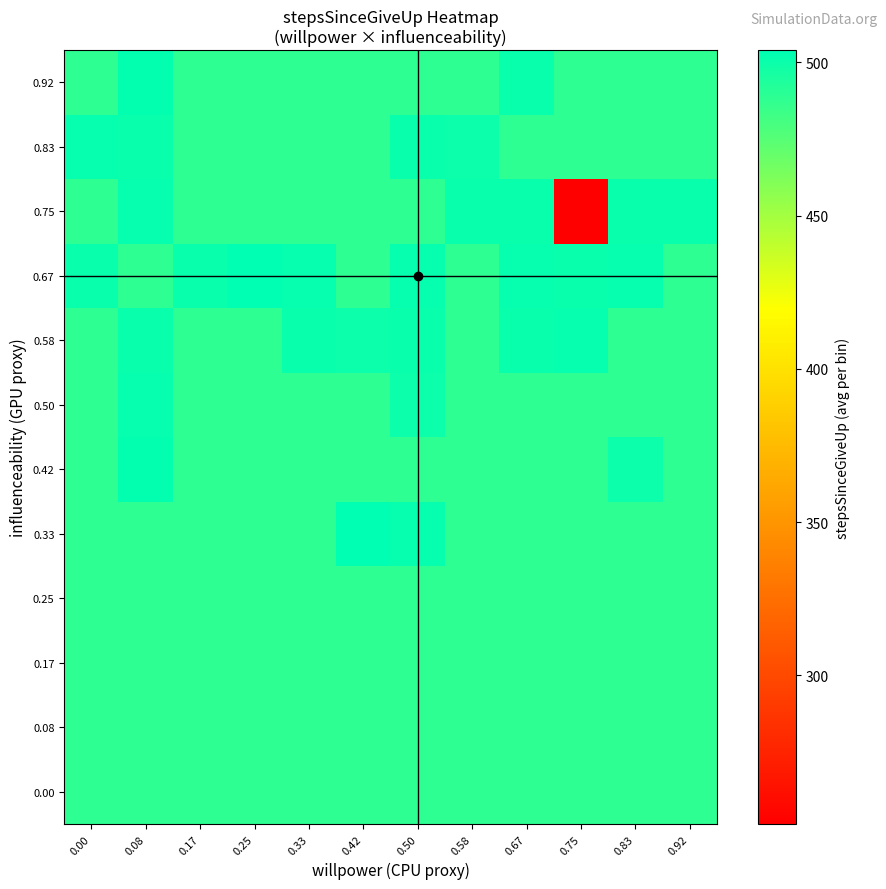

What is the greatest value displayed?

504.0